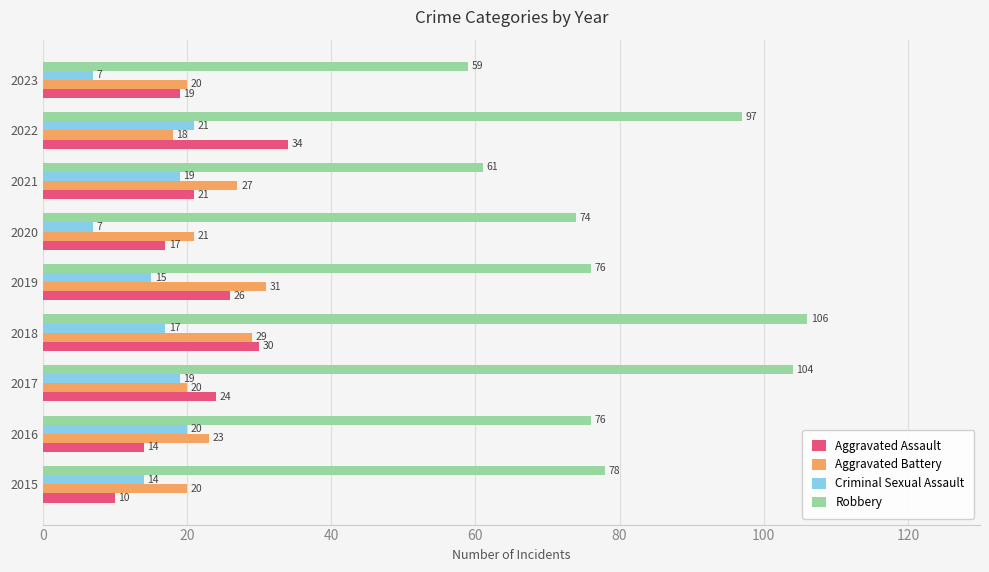

What is the difference between the maximum and minimum values in the Aggravated Assault series?

24